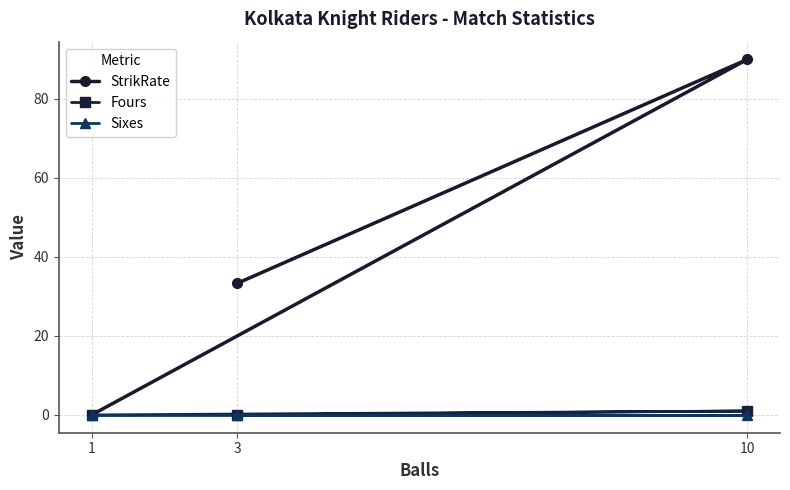

Where does the StrikRate series first go above 33?

3